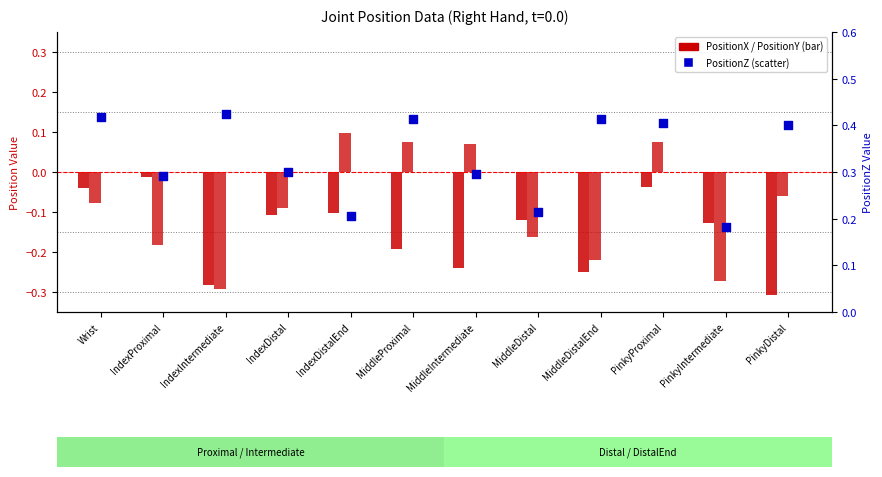

At how many categories does at least one series exceed 0?

12